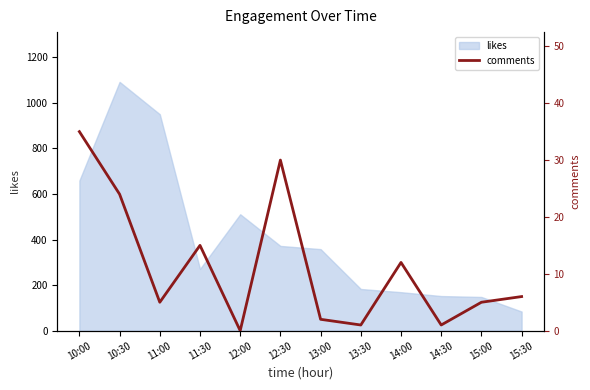

At which category does the chart reach its minimum across all series?

12:00